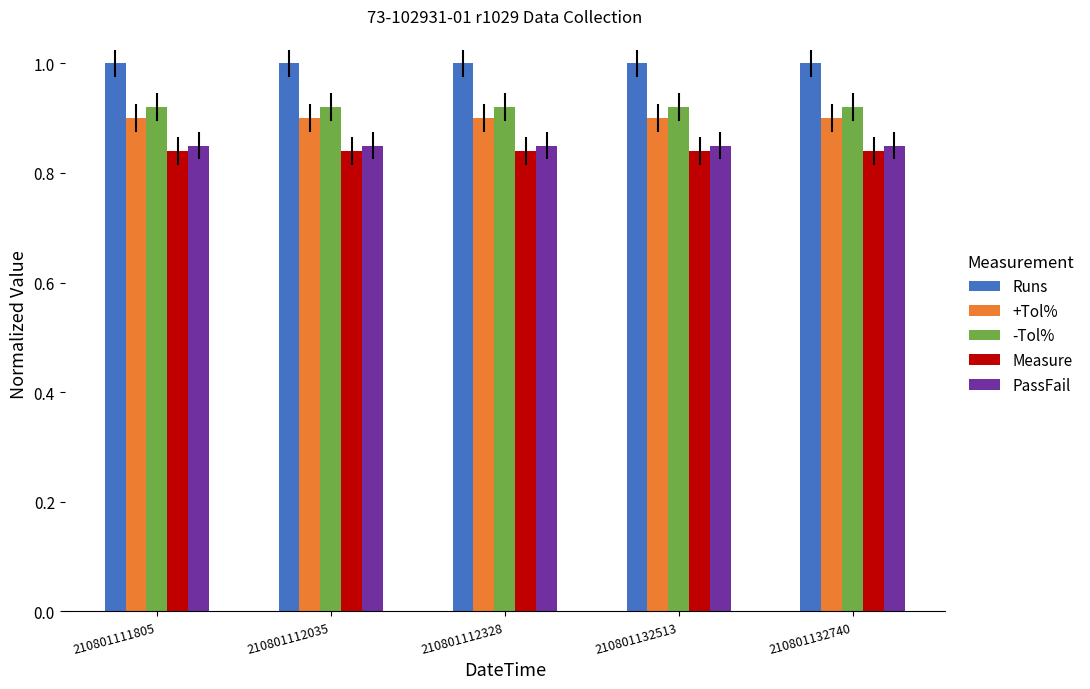

What is the sum of the Runs values at 210801111805 and 210801112035?

2.0